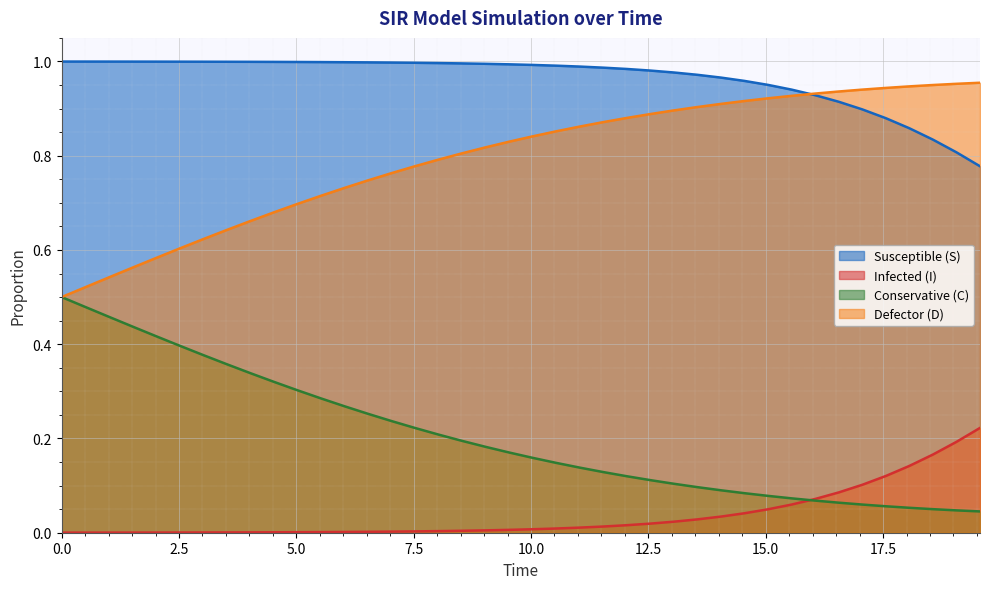

True or false: D has a value of 1.1 at 13.

False